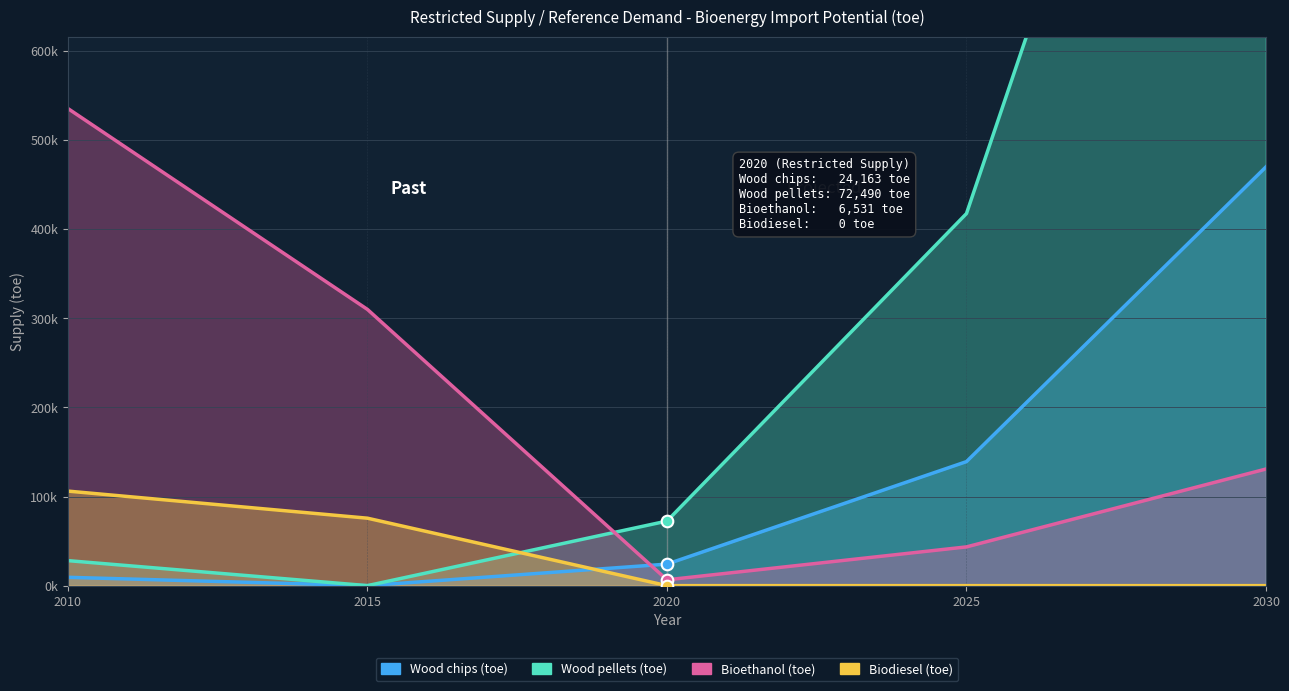

At which category is the sum across all series the highest?

2030